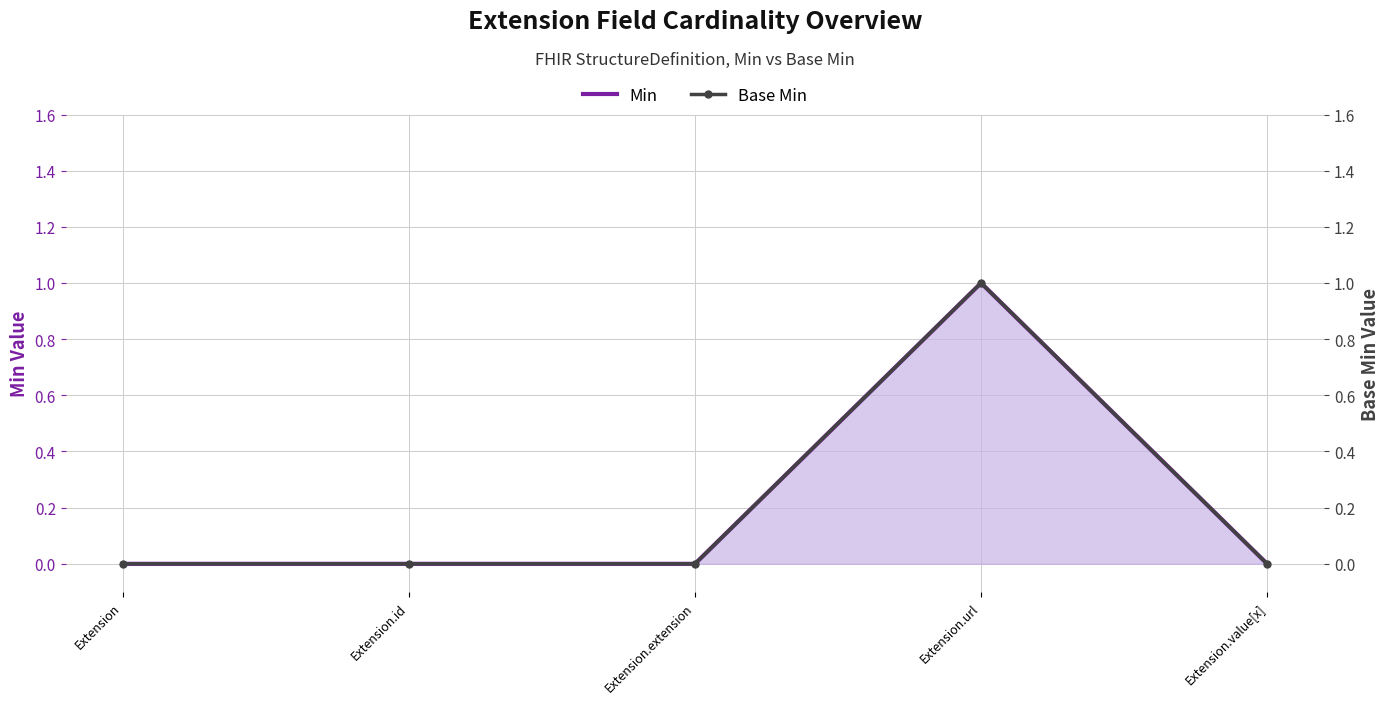

What is the label of the 3rd point from the left?

Extension.extension